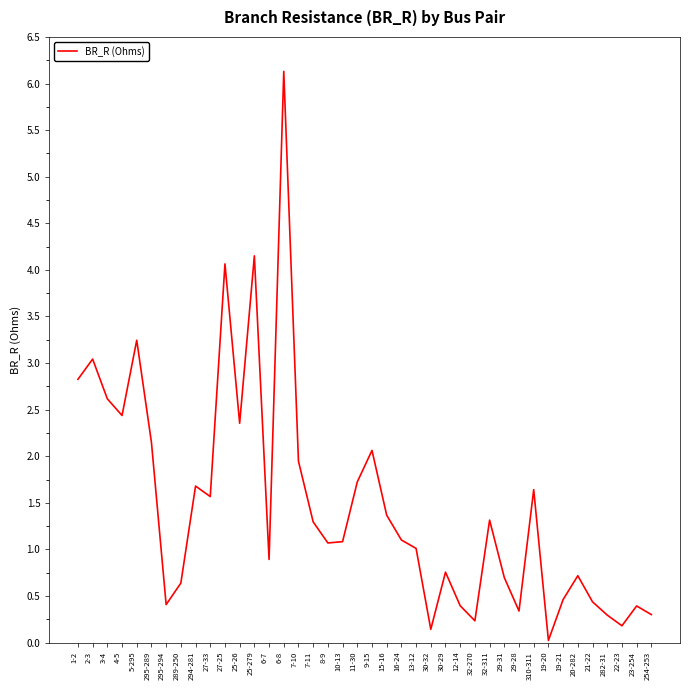

What is the average value?

1.5